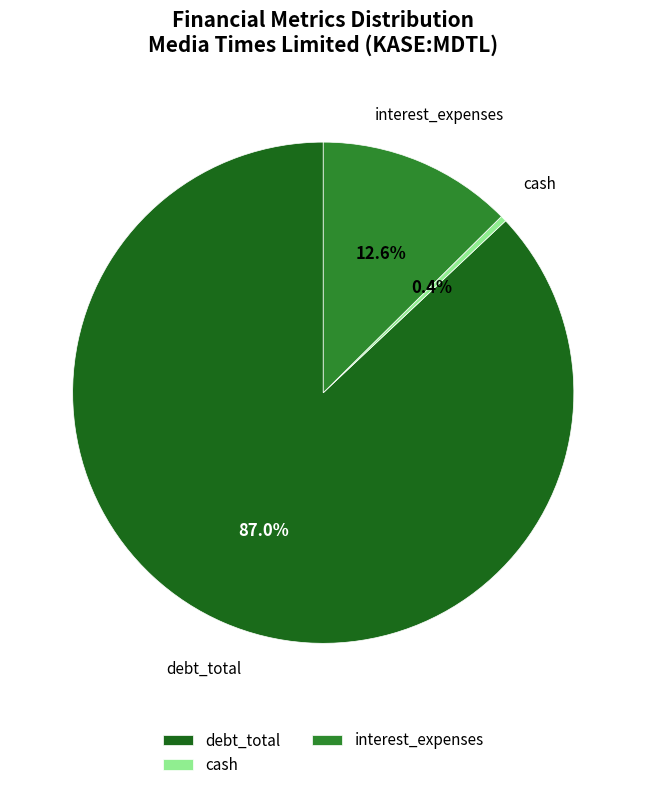

To the nearest percent, what is the difference between the largest and smallest slice percentages?

87%